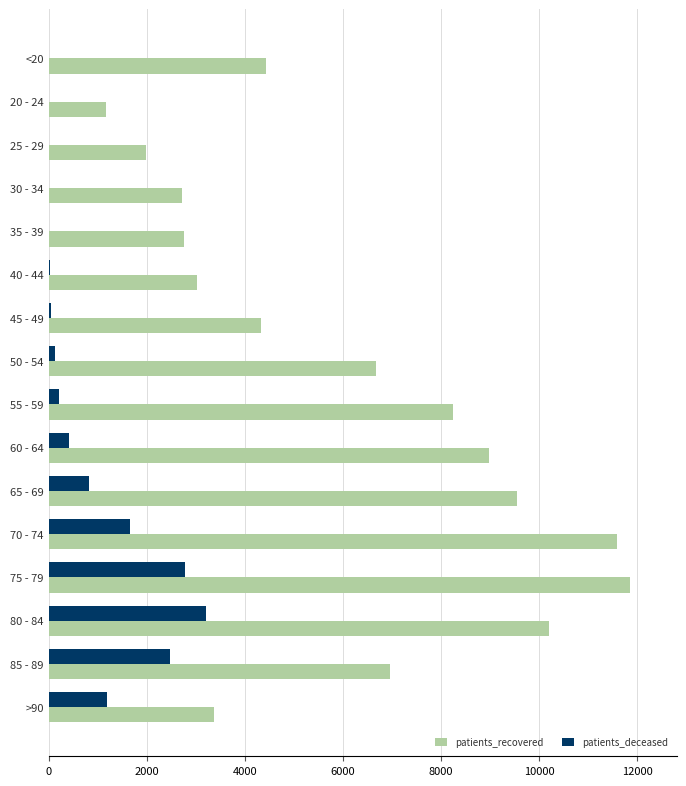

What is the sum of all patients_deceased values?

13039